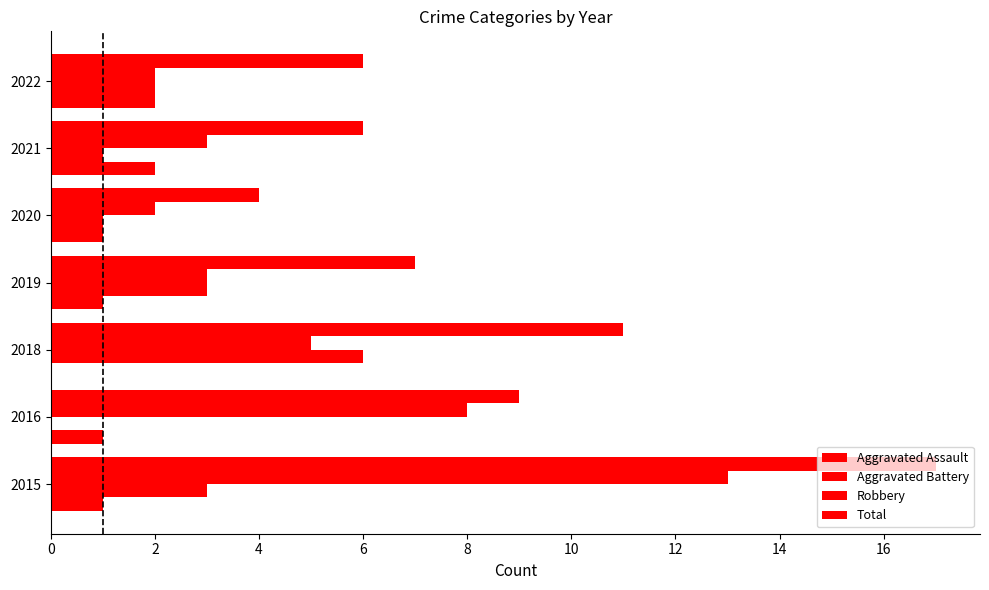

Rank the series by their average value, from lowest to highest.

Aggravated Assault, Aggravated Battery, Robbery, Total